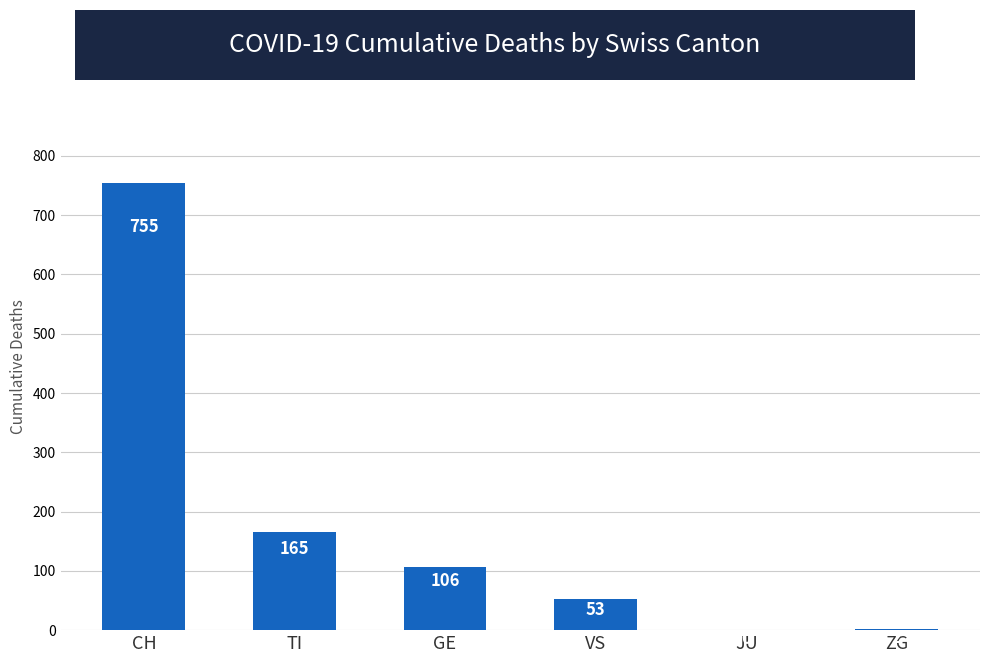

Count the number of data series in this chart.

1